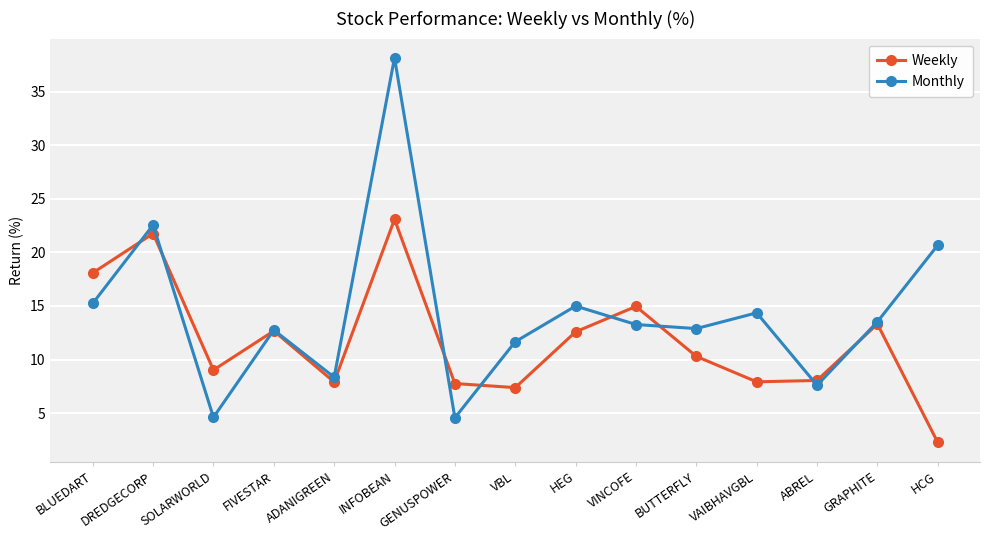

Which series has the largest range (max minus min)?

Monthly